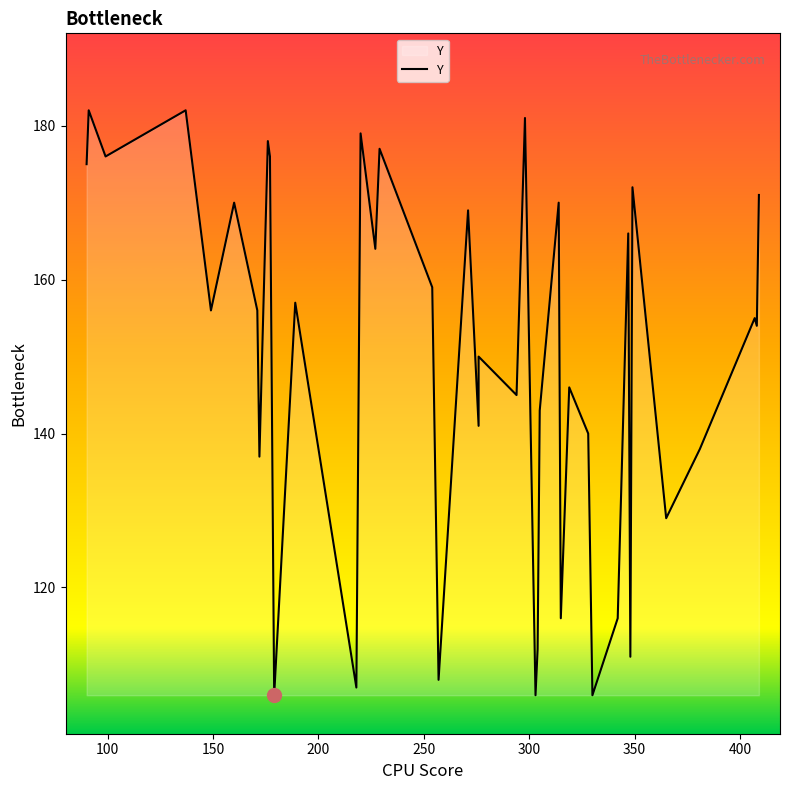

Count the number of data series in this chart.

1